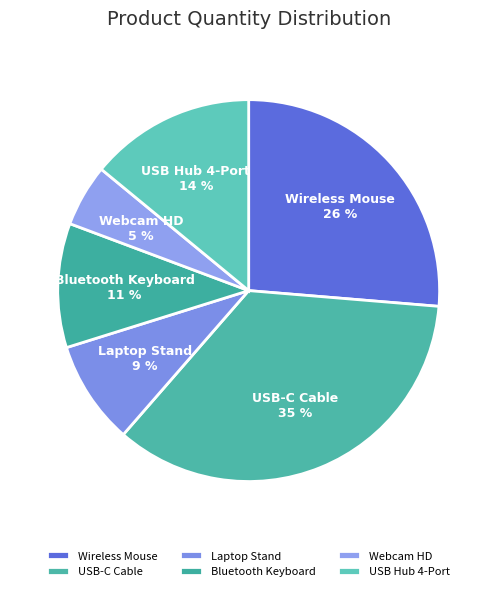

To the nearest percent, what is the average slice percentage?

17%